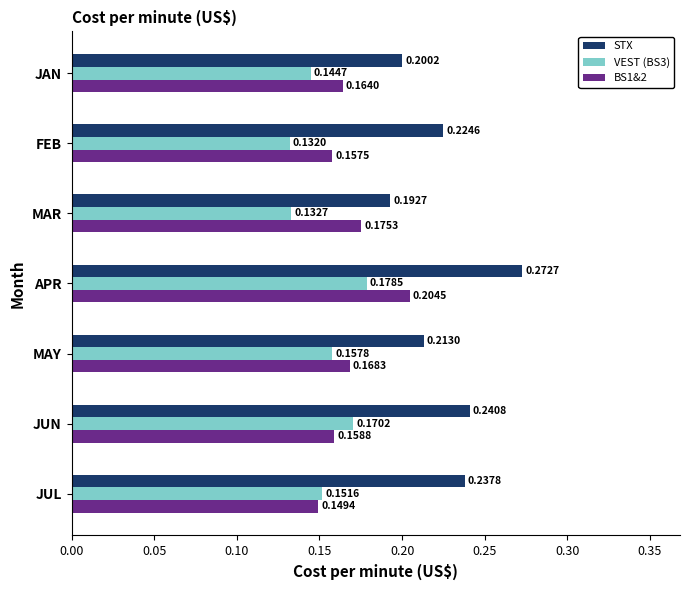

At which category is the sum across all series the highest?

APR